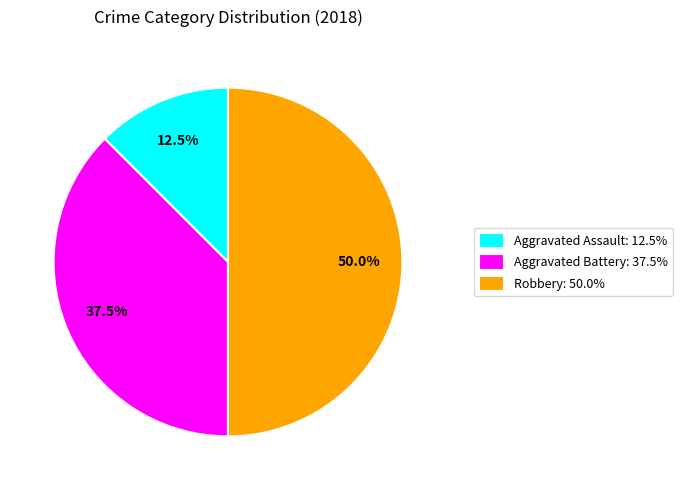

Rank the categories by value from highest to lowest.

Robbery: 50.0%, Aggravated Battery: 37.5%, Aggravated Assault: 12.5%